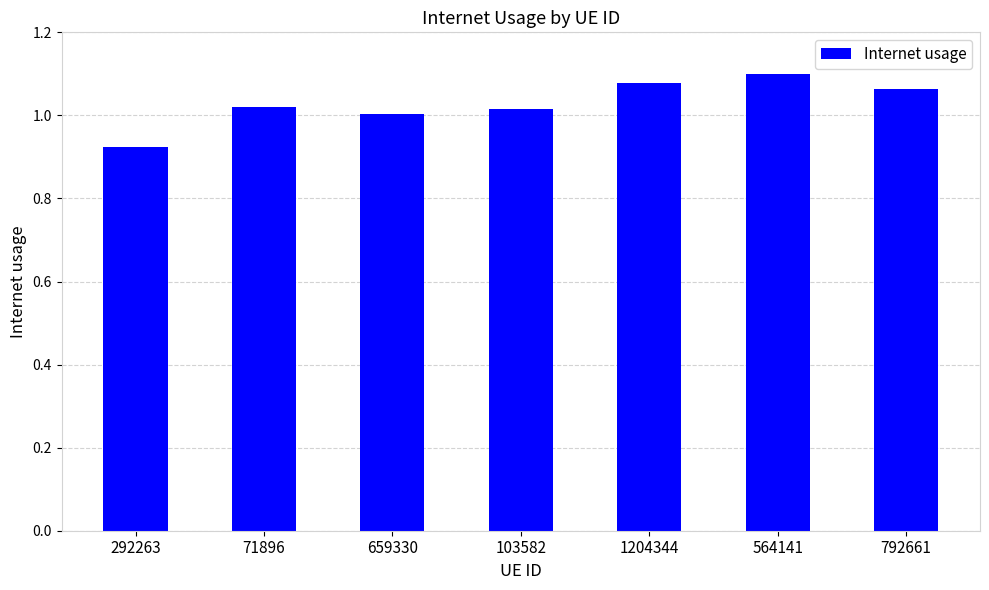

Which has a higher value, 292263 or 1204344?

1204344